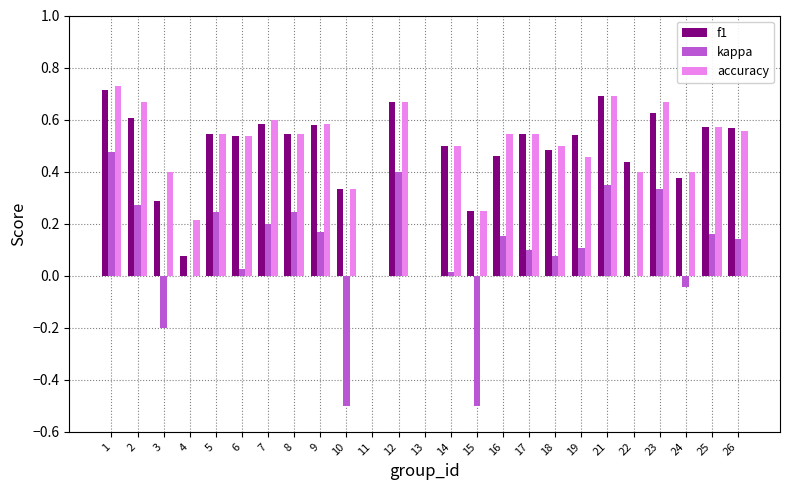

How many data points does each series have?

25